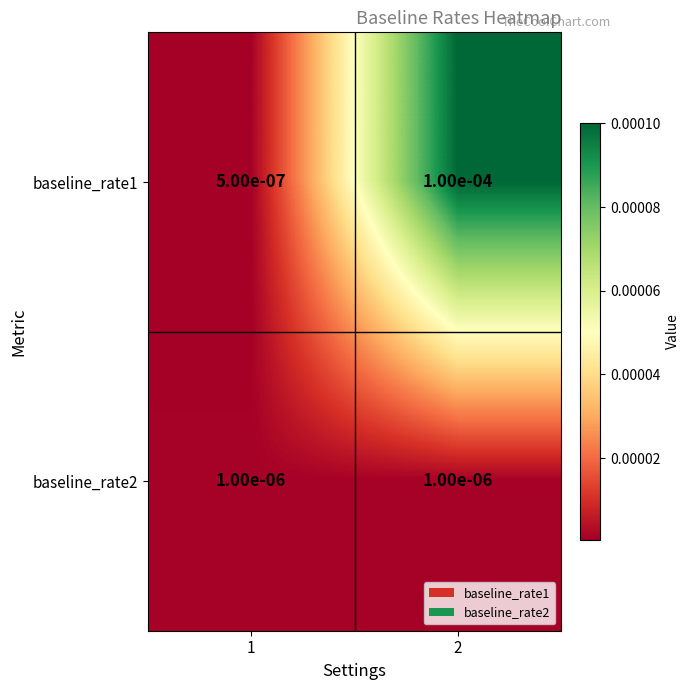

Is the value of baseline_rate2 at 1 greater than the value of baseline_rate1 at 1?

Yes